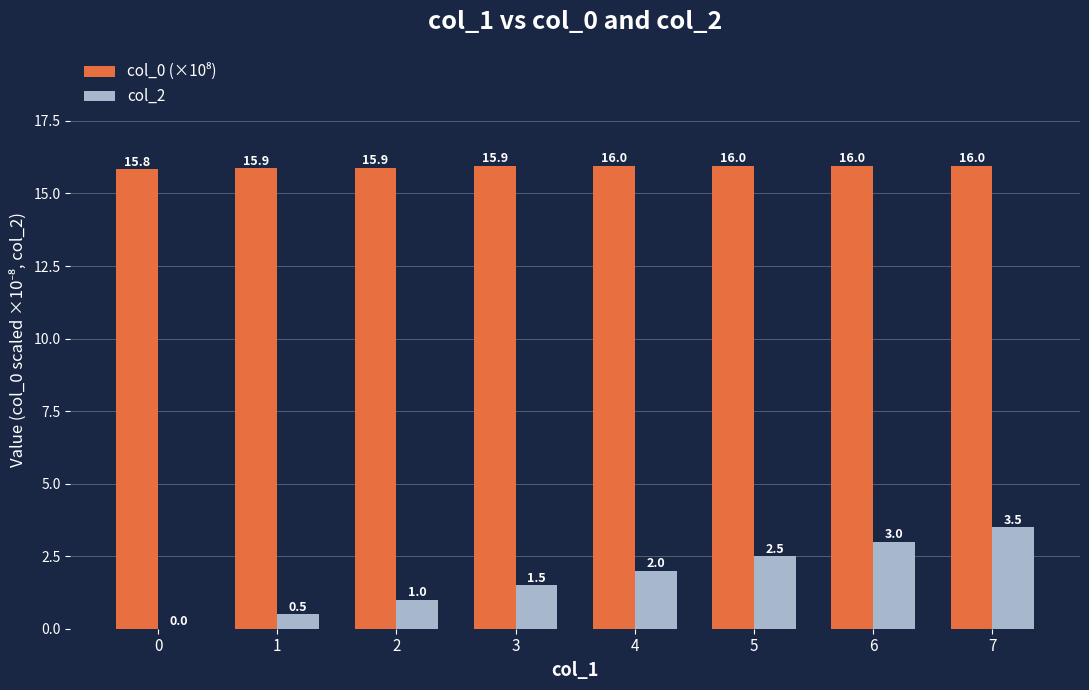

Are the bars grouped side by side (vs. stacked)?

Yes